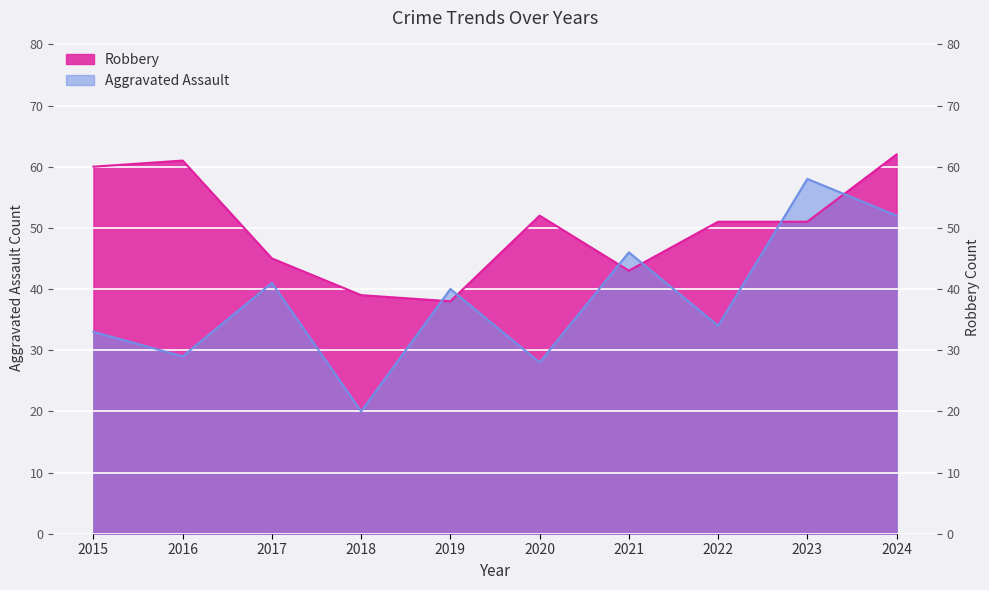

What is the minimum value shown in the chart?

20